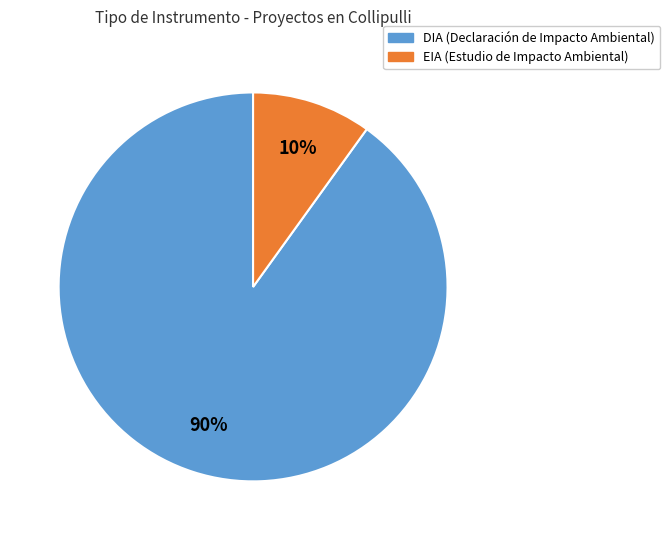

The DIA slice represents 78% of the pie. True or false?

False